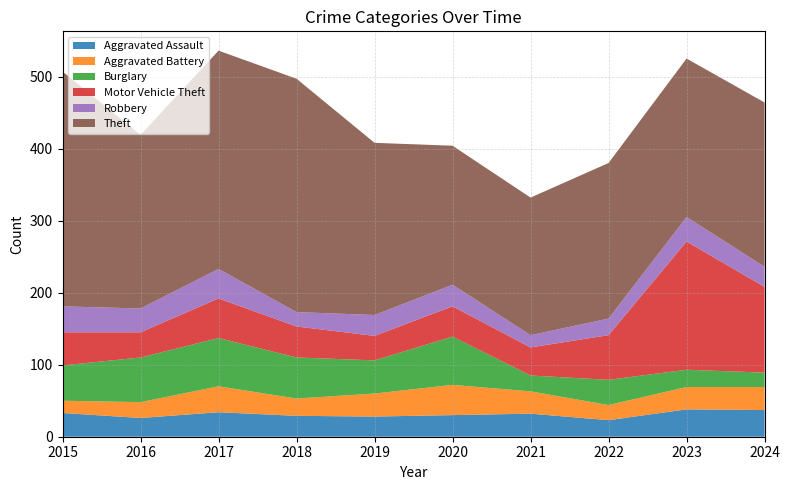

Reading right to left, what are all the values shown in this chart?

Aggravated Assault: 37	38	23	32	30	28	29	34	26	33
Aggravated Battery: 32	31	21	31	42	32	24	36	22	17
Burglary: 20	24	35	22	67	46	57	67	62	49
Motor Vehicle Theft: 119	178	62	39	42	34	43	55	35	46
Robbery: 28	34	23	17	30	29	20	41	33	36
Theft: 228	220	216	191	193	239	324	303	241	326